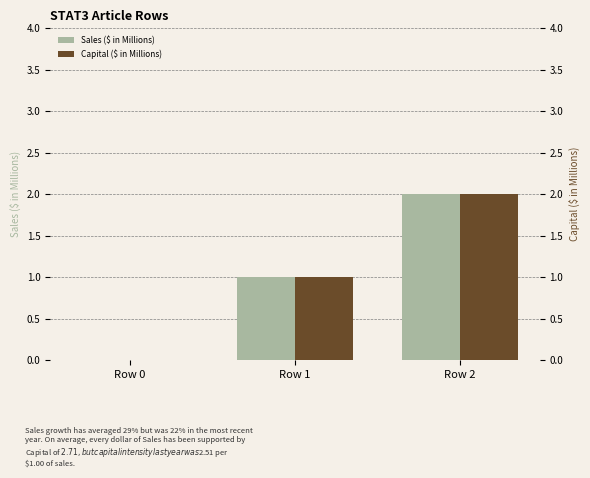

Which category has the lowest value in the Sales ($ in Millions) series?

Row 0